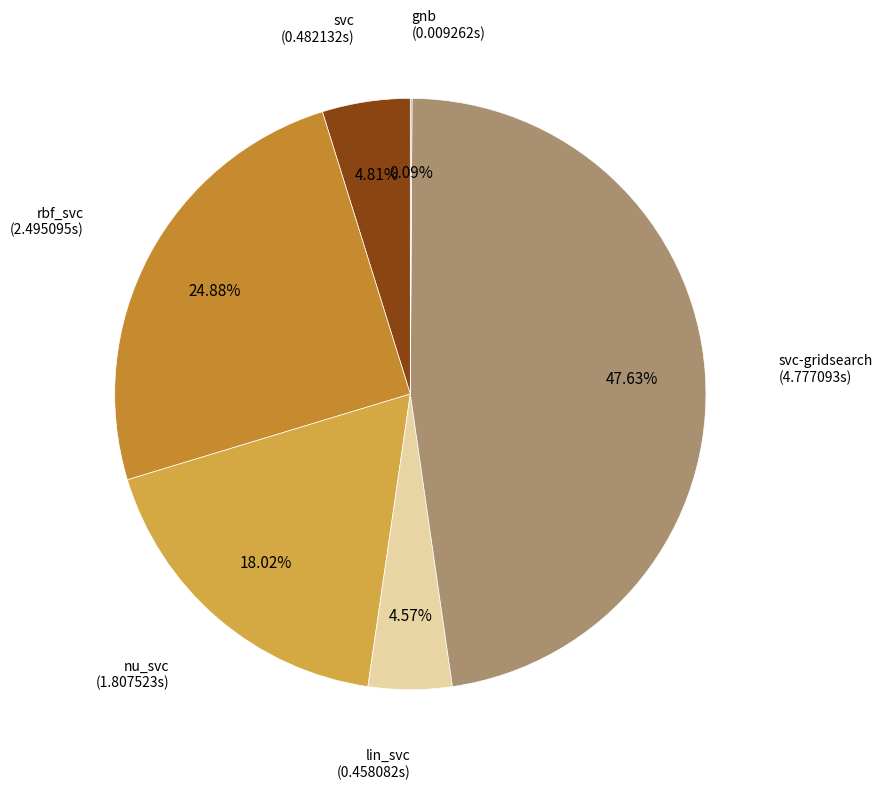

How many slices are in this pie chart?

6